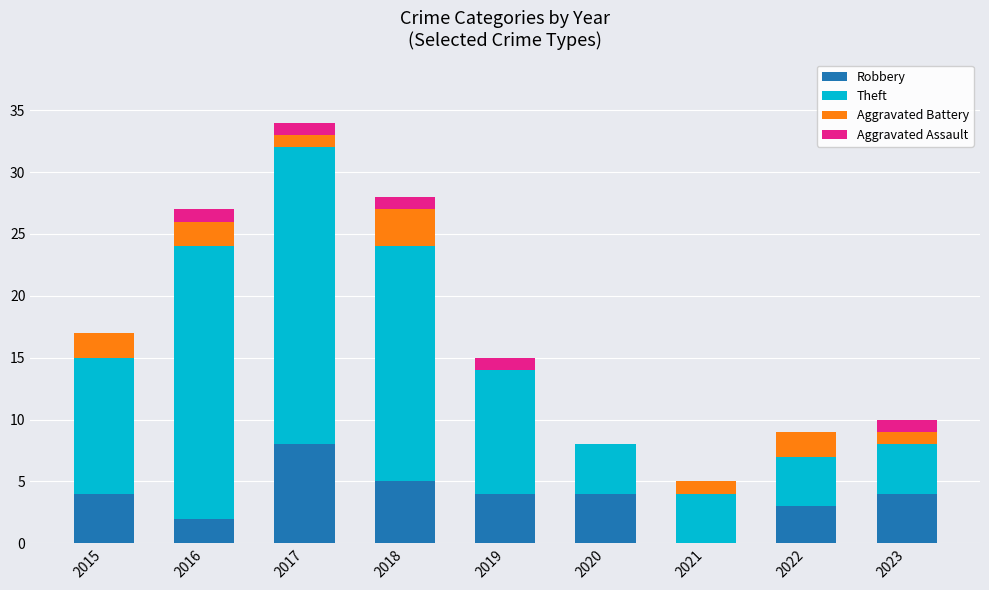

How many distinct data groups are displayed?

4